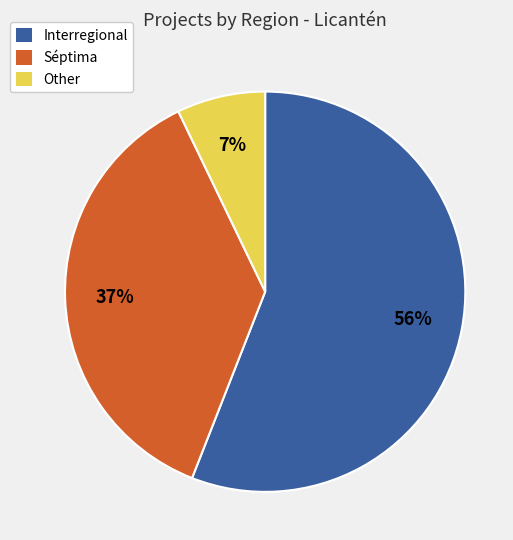

Count the number of slices in the pie.

3